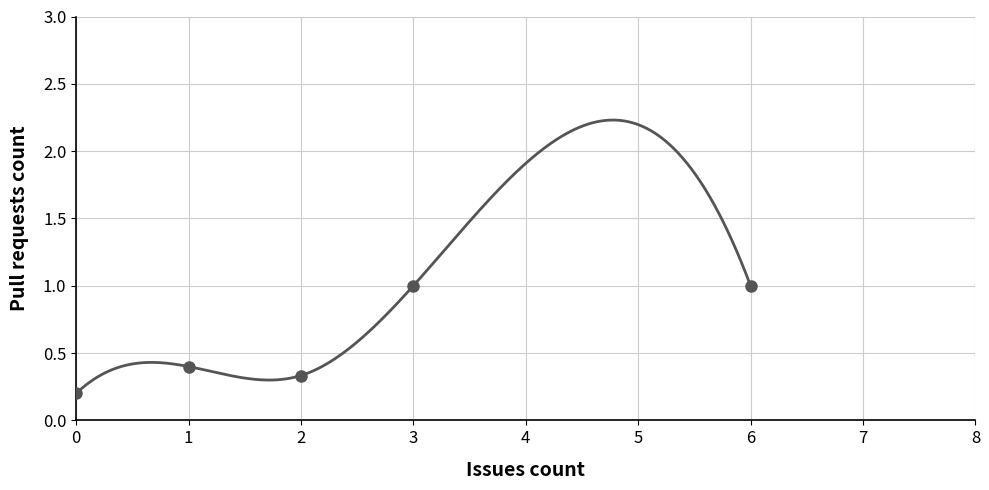

Count the number of data series in this chart.

1